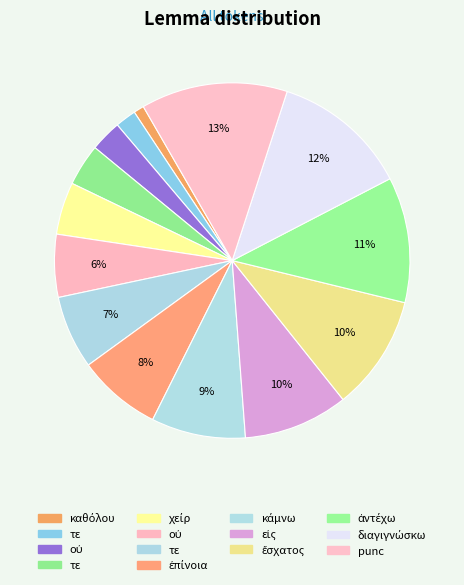

How many segments does this pie chart have?

14